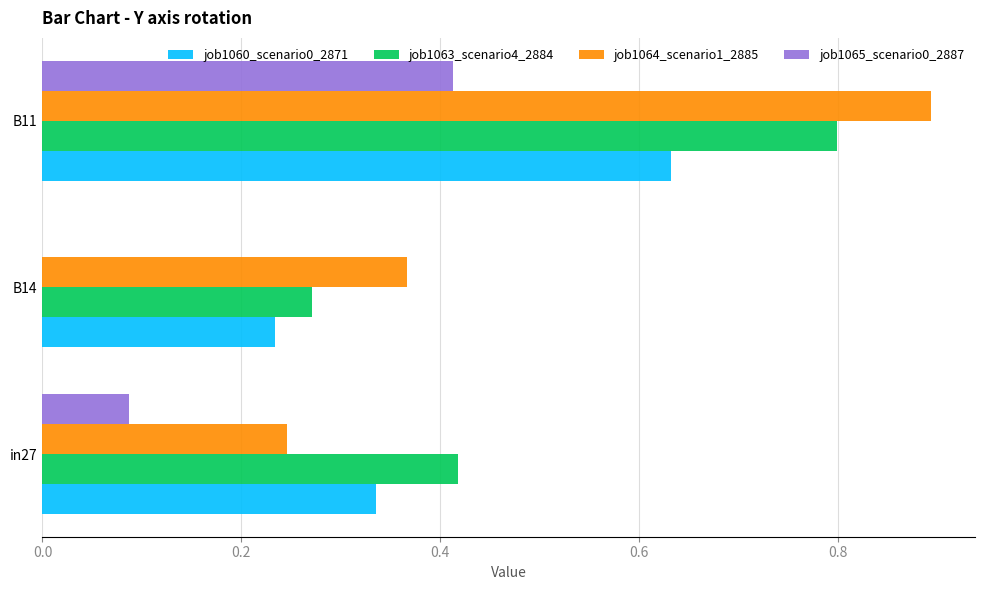

What is the total value across all series at in27?

1.1